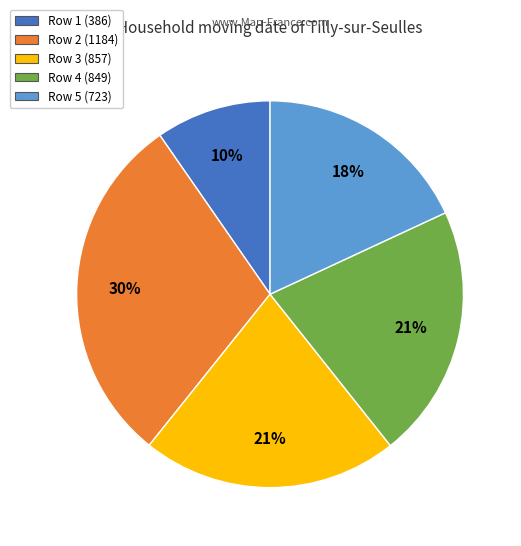

Does any single category account for the majority?

No